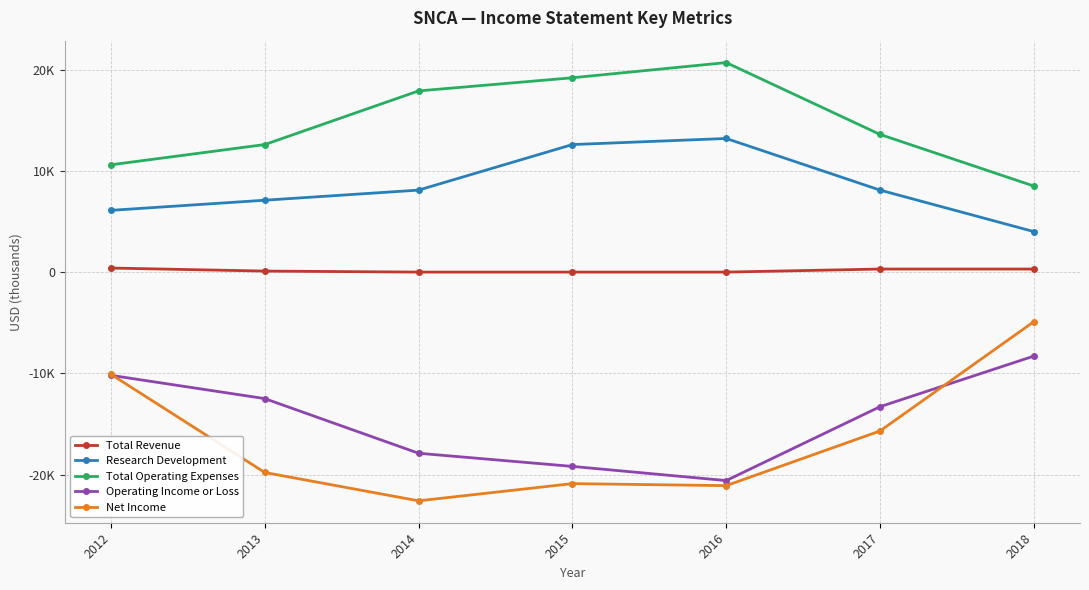

At which category does the chart reach its minimum across all series?

2014